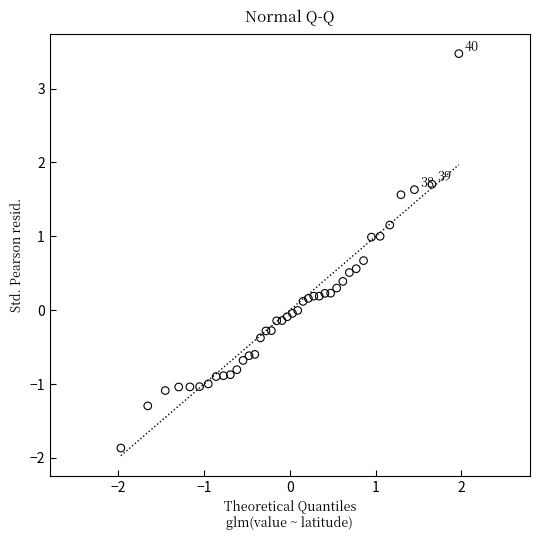

What is the range of Y values (max minus min)?

5.3